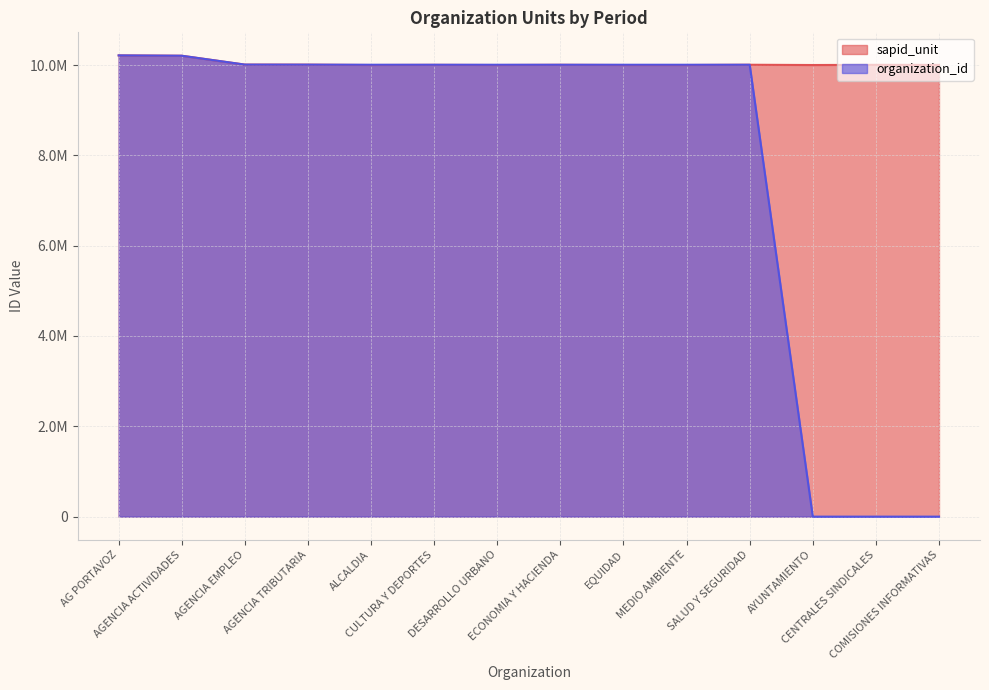

Does the chart display data point markers on the line(s)?

No